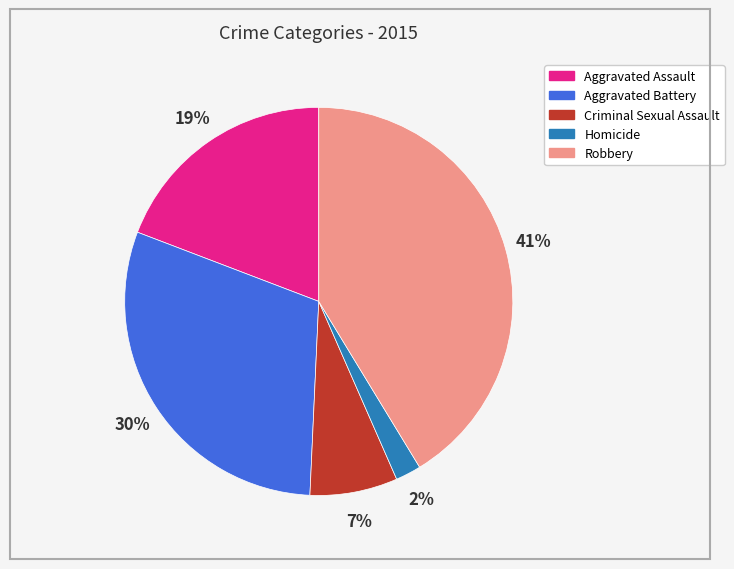

Do Homicide and Aggravated Assault together represent more than half of the pie?

No